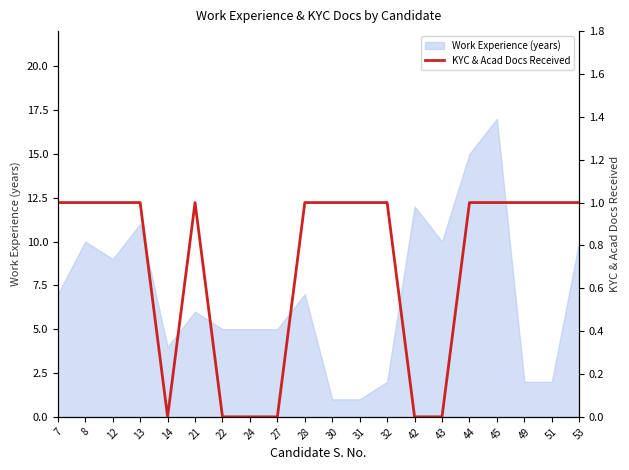

True or false: Work Experience (years) has a value of 0 at 30.

False